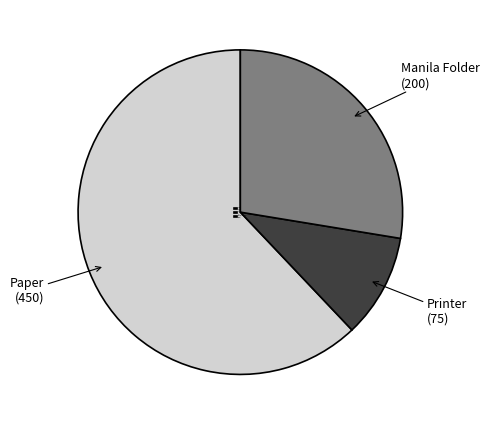

Rank the categories by value from highest to lowest.

Paper, Manila Folder, Printer